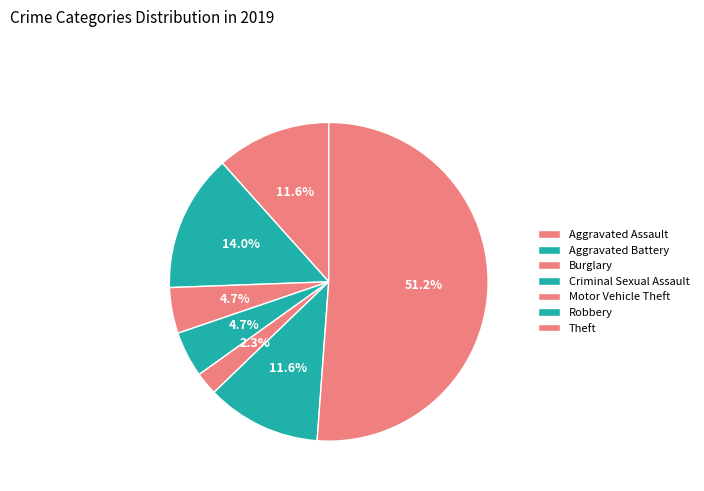

How many segments does this pie chart have?

7